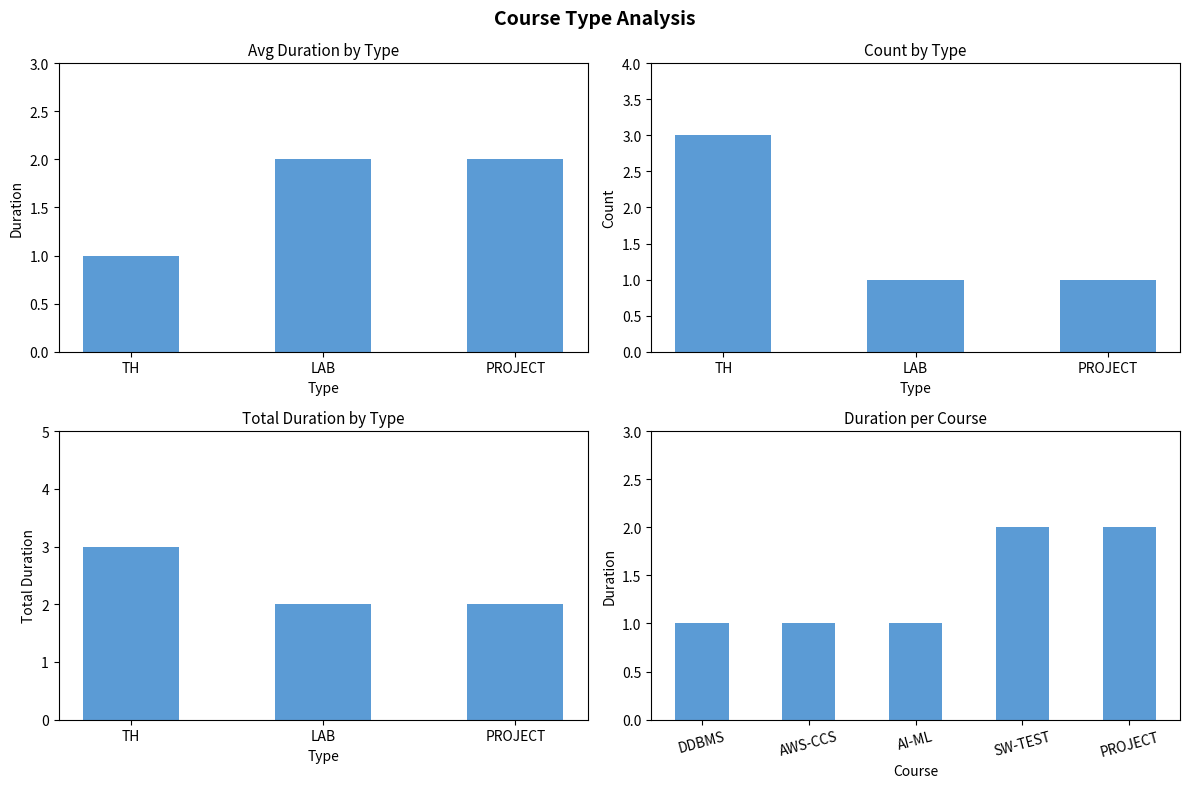

What is the greatest value displayed?

2